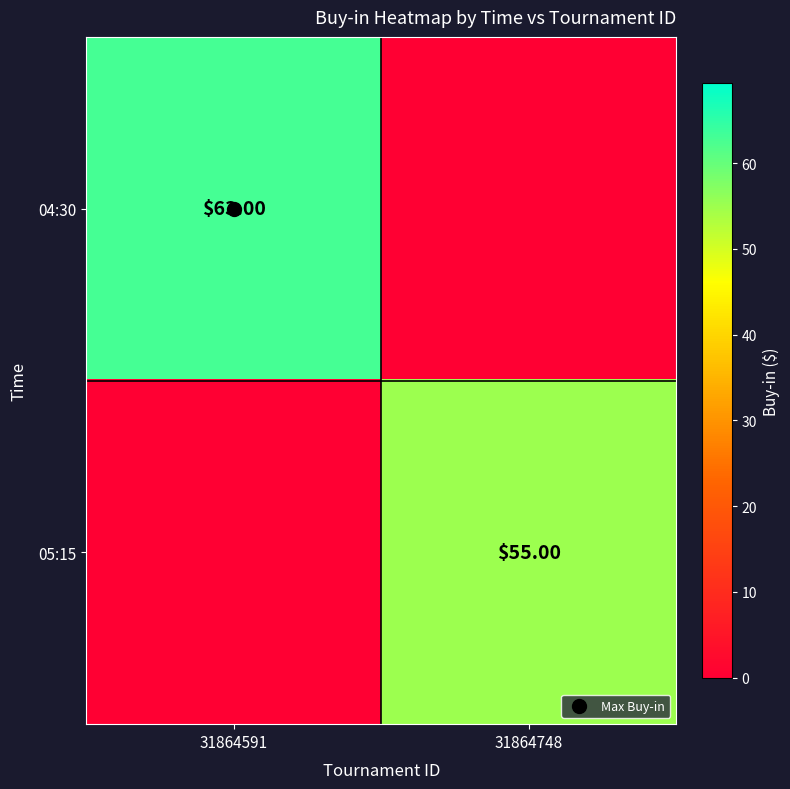

The value of 04:30 at 31864591 is 105. True or false?

False